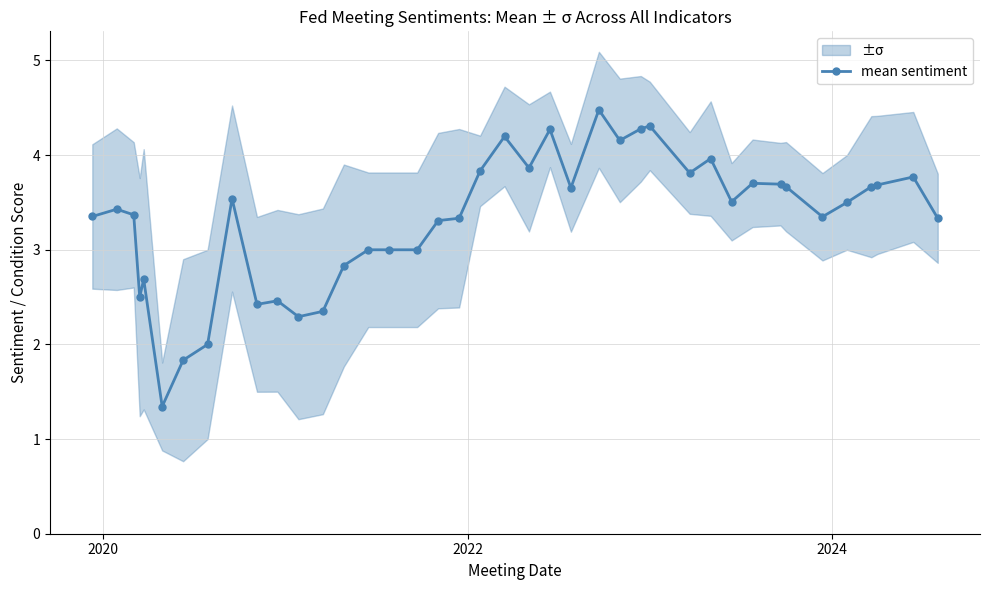

True or false: mean sentiment has more than 0 points higher than both neighbors.

True